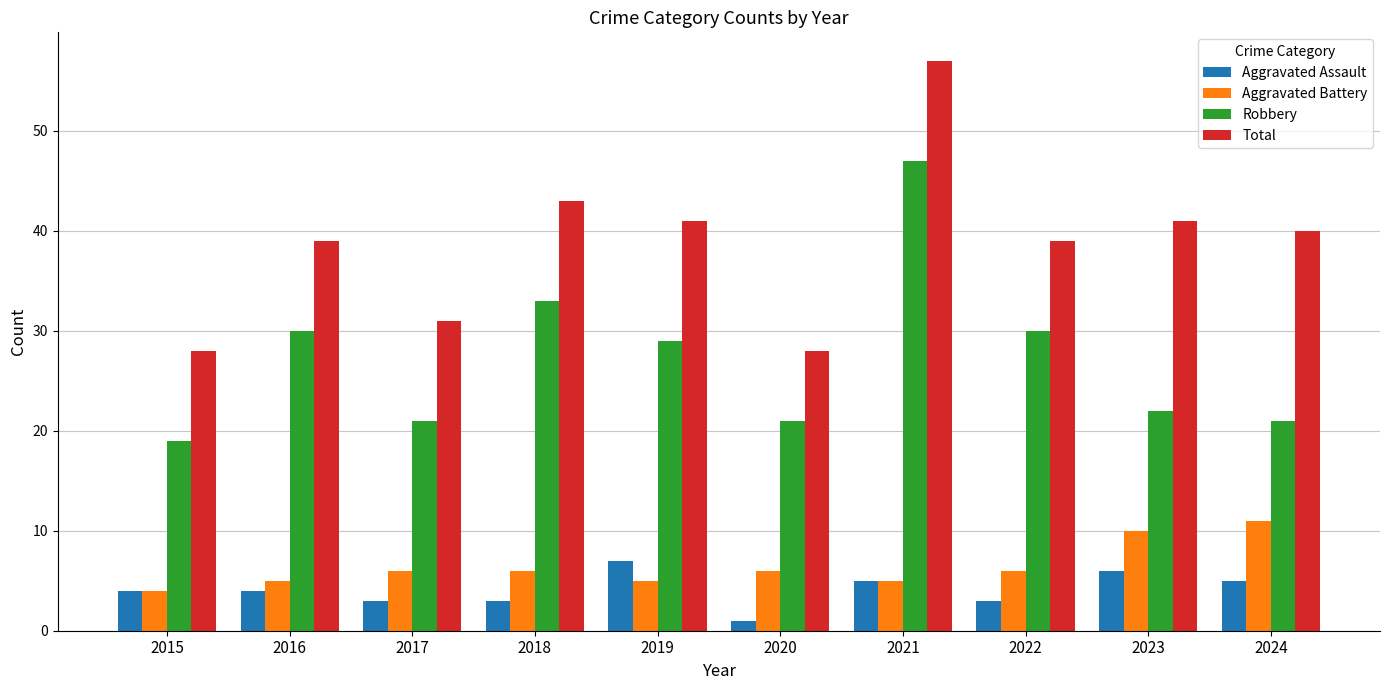

Is it true that Robbery equals 31 at 2017?

False